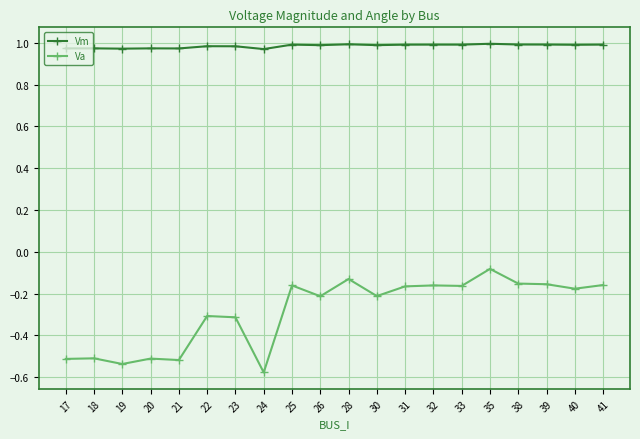

Which category has the highest value in the Va series?

35